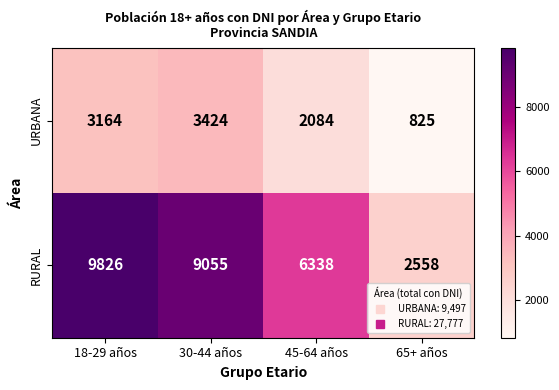

How many data points does each series have?

4